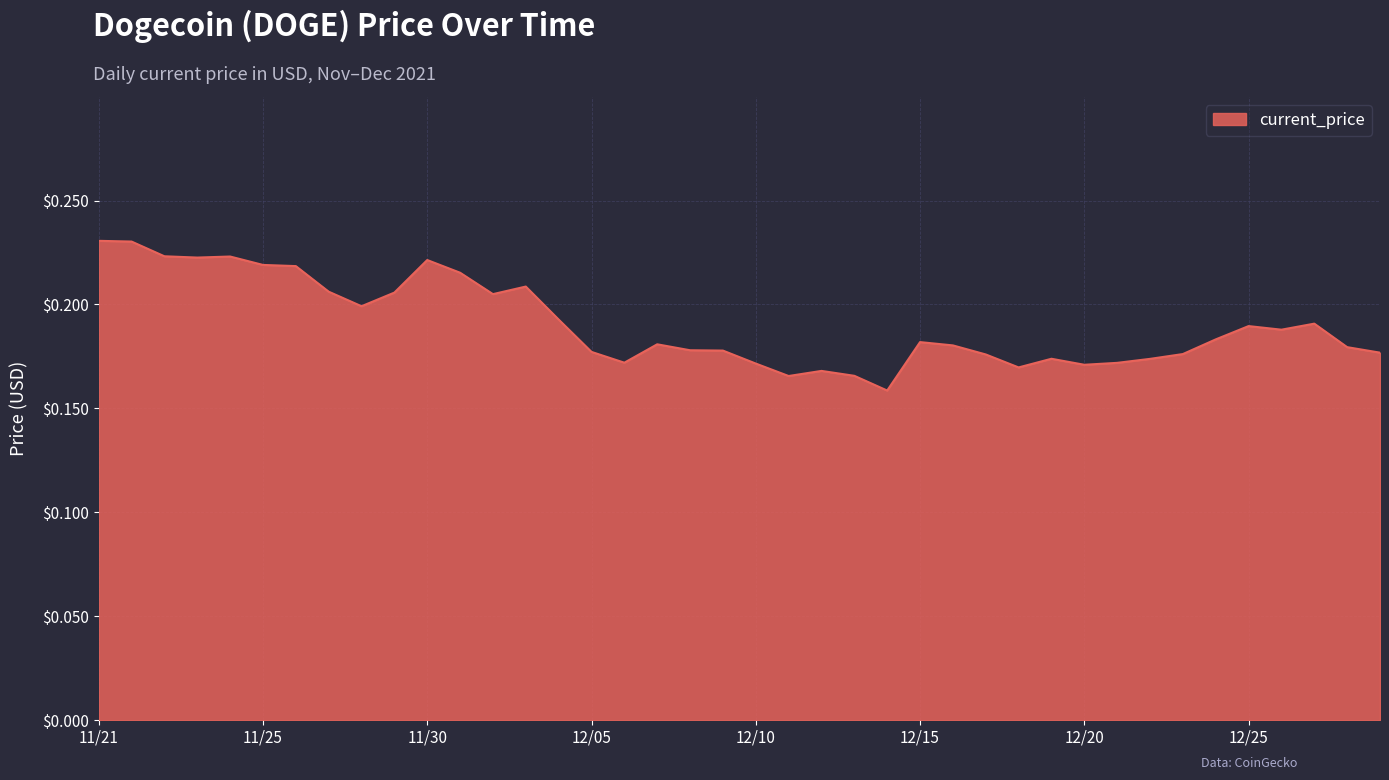

What is the difference between the maximum and minimum values?

0.1